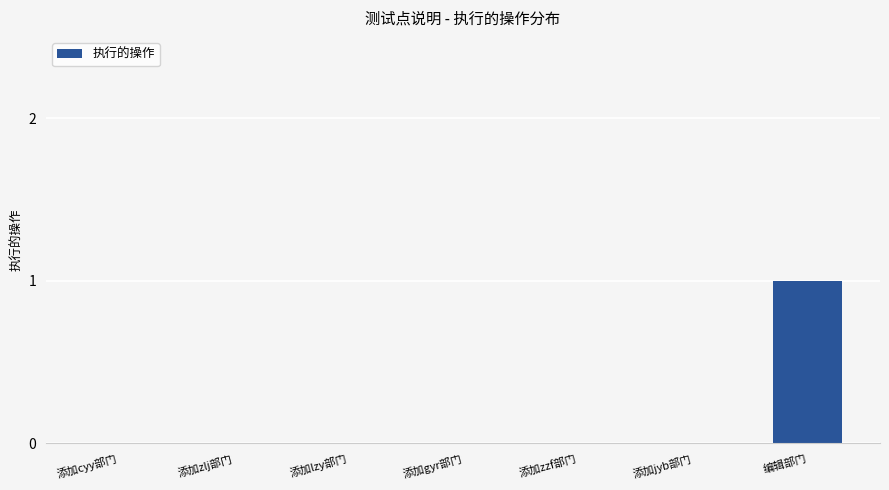

How many distinct data groups are displayed?

1